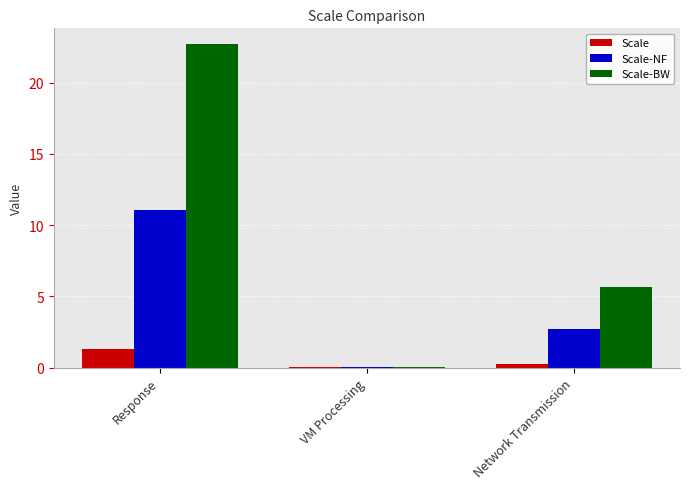

At which label does Scale-NF first exceed 2?

Response